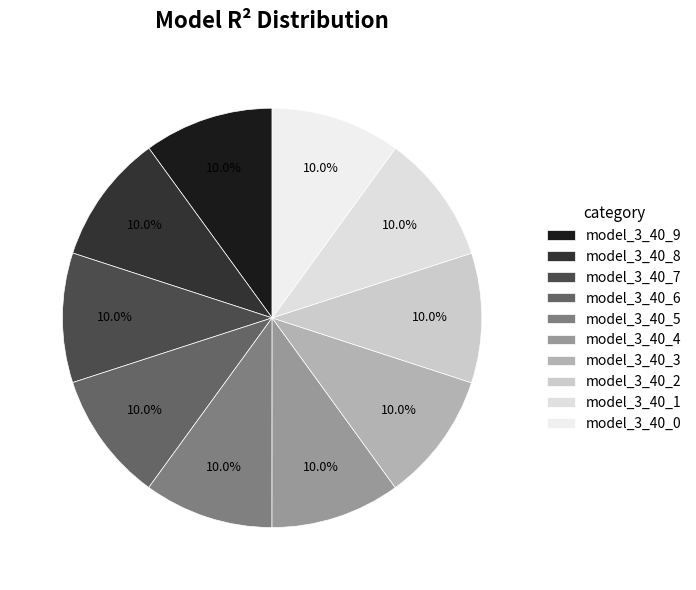

Combined, do model_3_40_2 and model_3_40_5 account for over 50%?

No